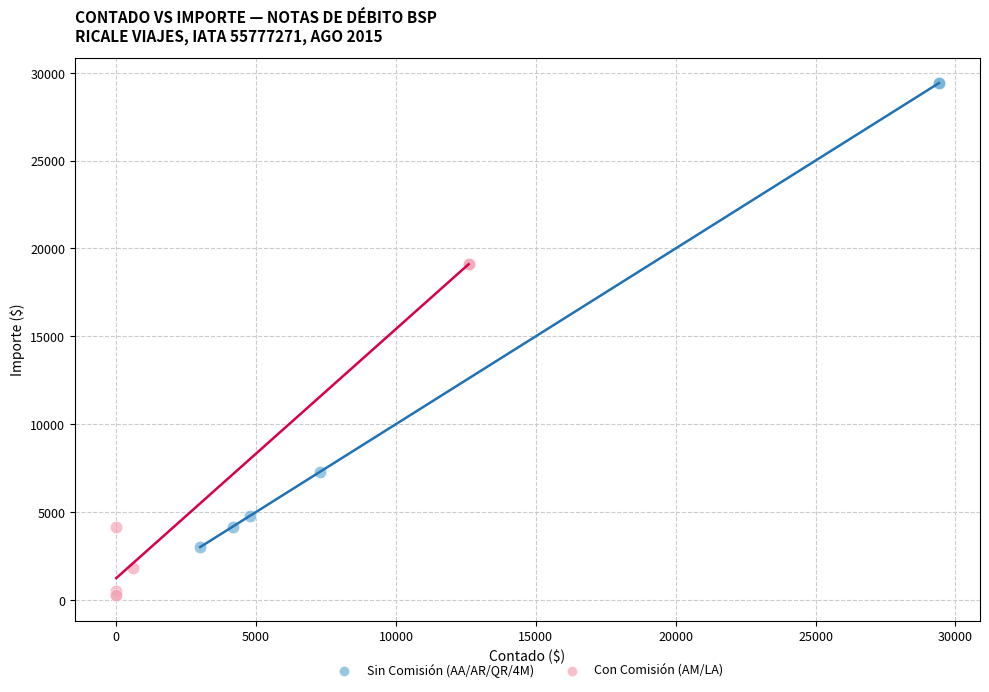

Which series reaches the minimum Y coordinate?

Con Comisión (AM/LA)